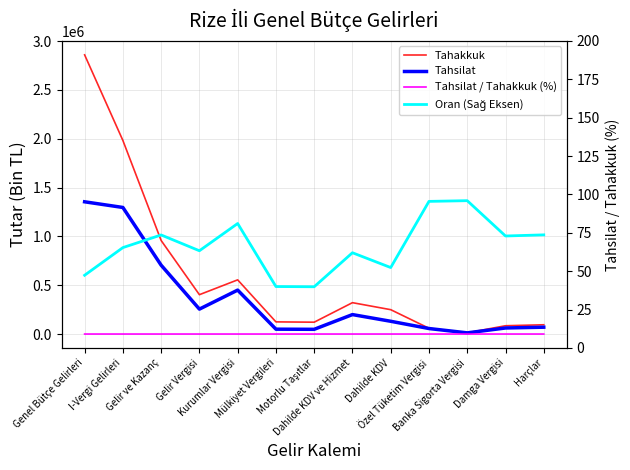

Which series changed the most between Kurumlar Vergisi and Dahilde KDV?

Tahsilat